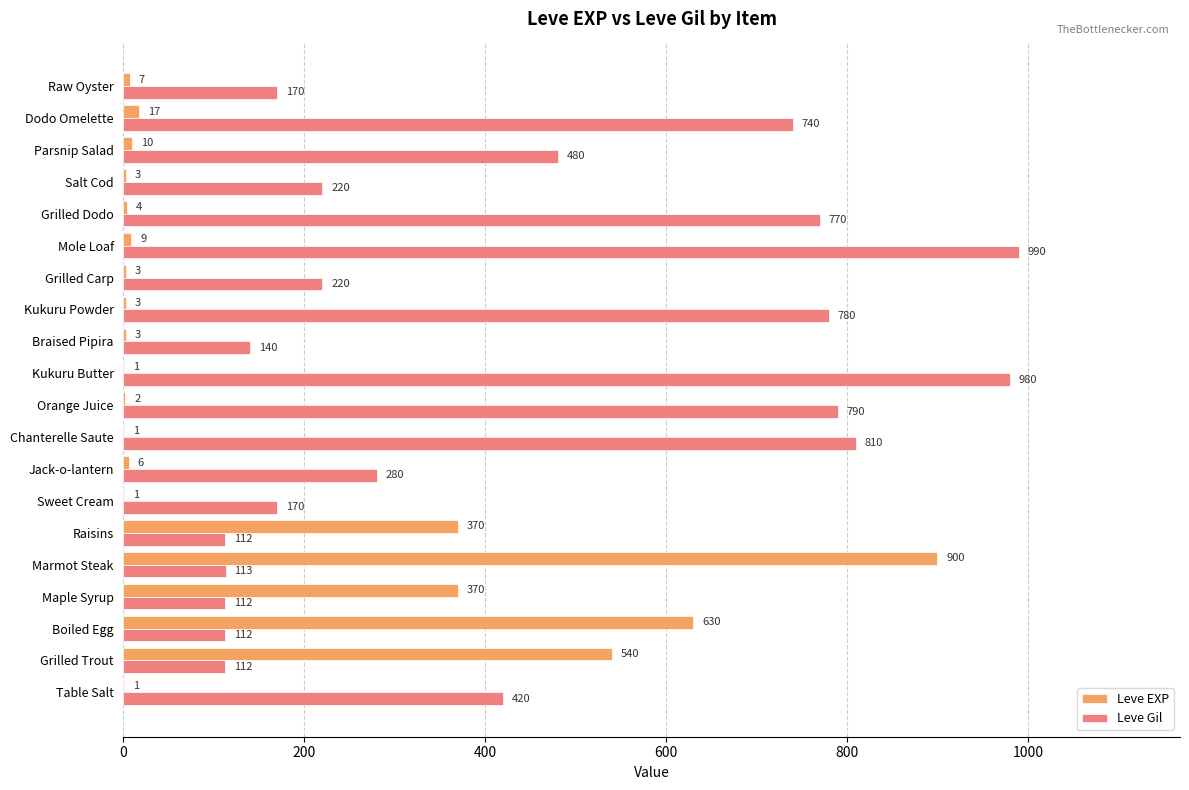

Which series has the largest total across all categories?

Leve Gil